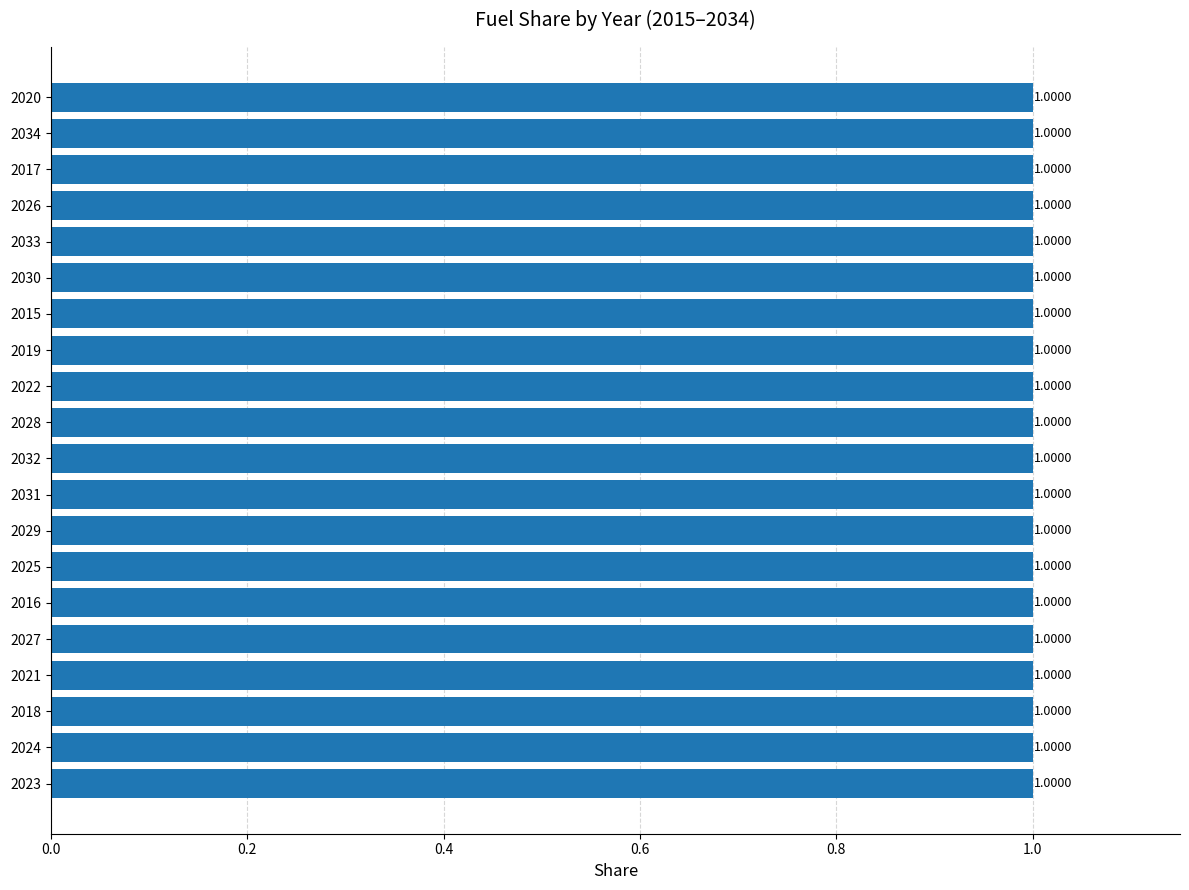

Rank the categories by petroleum gasoline value from lowest to highest.

2034, 2033, 2032, 2031, 2030, 2029, 2028, 2027, 2026, 2025, 2024, 2023, 2022, 2021, 2020, 2019, 2018, 2017, 2016, 2015